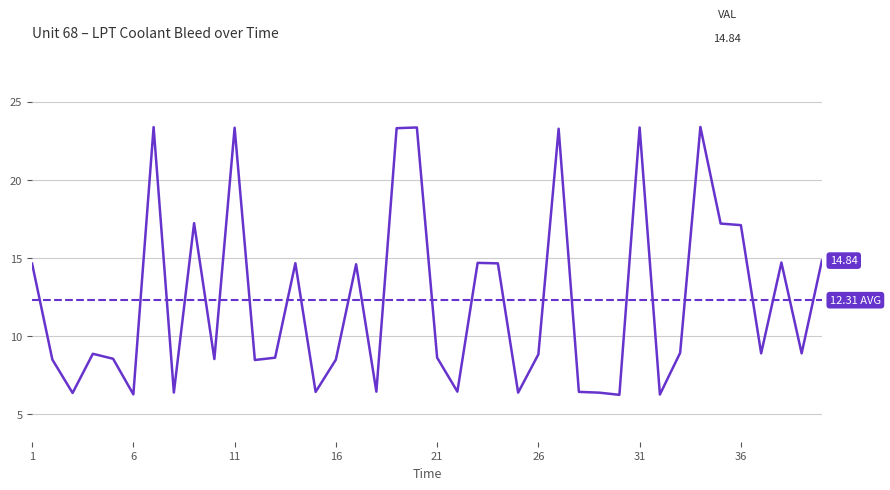

Which label corresponds to the smallest value in the chart?

30